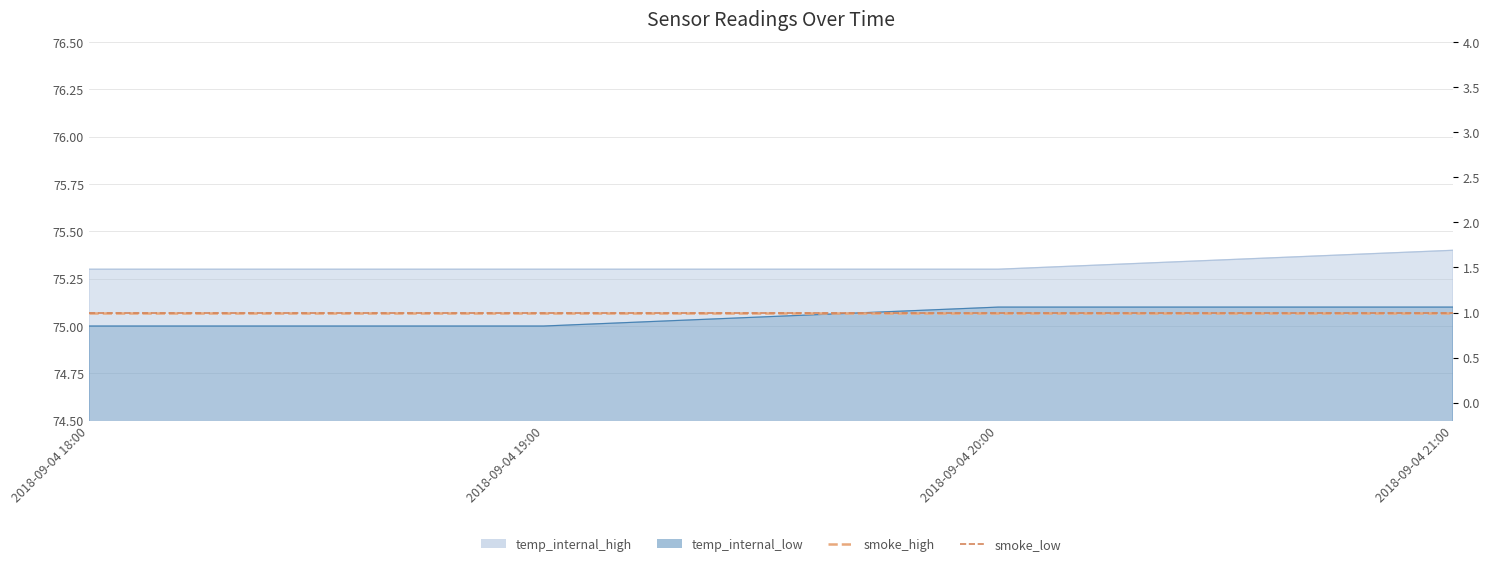

What is the sum of the temp_internal_high values at 2018-09-04 21:00 and 2018-09-04 18:00?

150.7